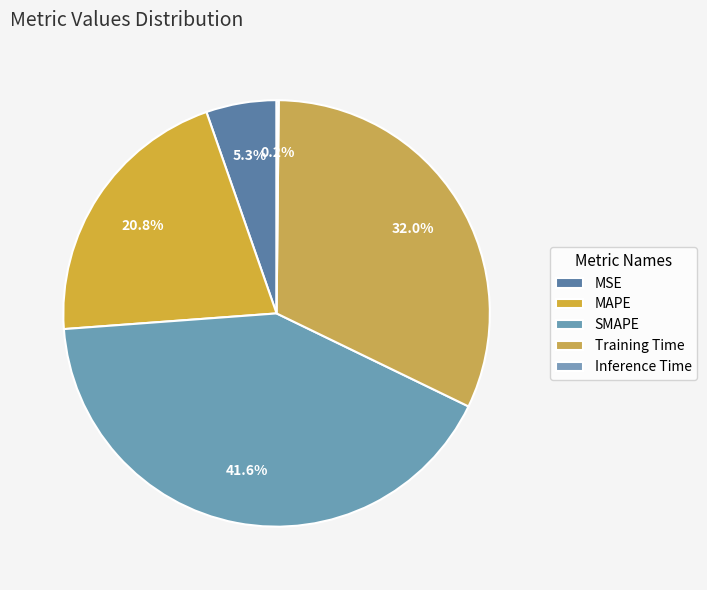

Which has a higher value, MSE or SMAPE?

SMAPE